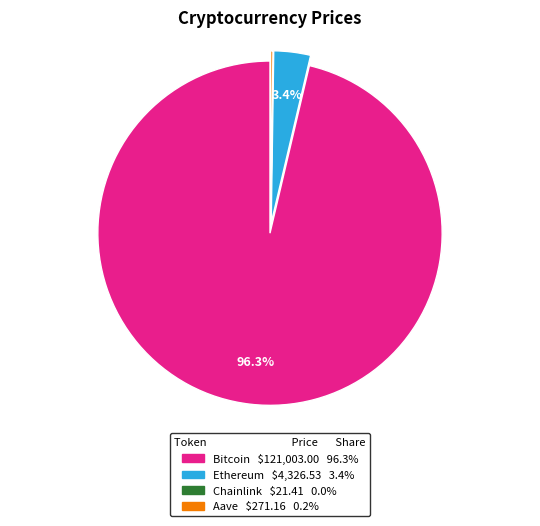

To the nearest percent, what is the difference between the largest and smallest slice percentages?

96%